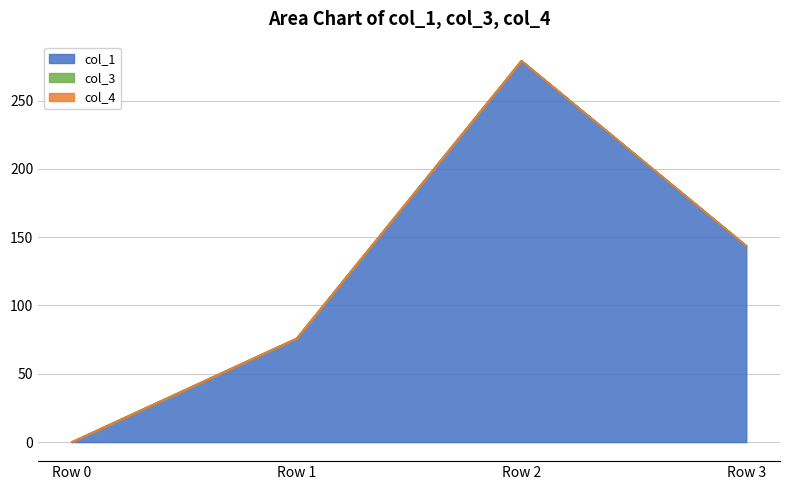

True or false: col_1 has a value of 0.0 at Row 0.

True